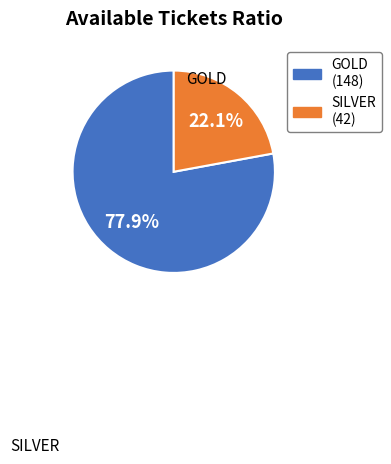

How many slices are in this pie chart?

2